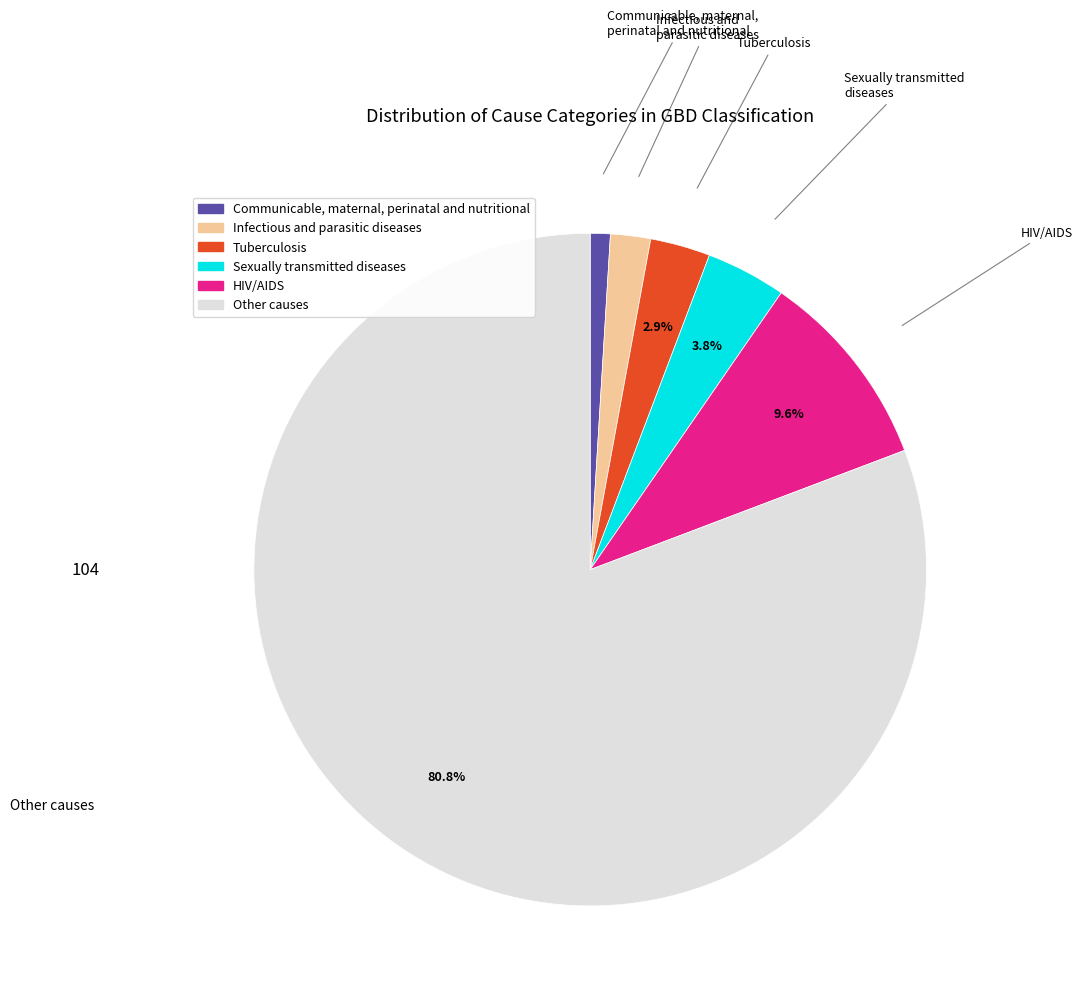

To the nearest percent, what is the difference between the largest and smallest slice percentages?

80%